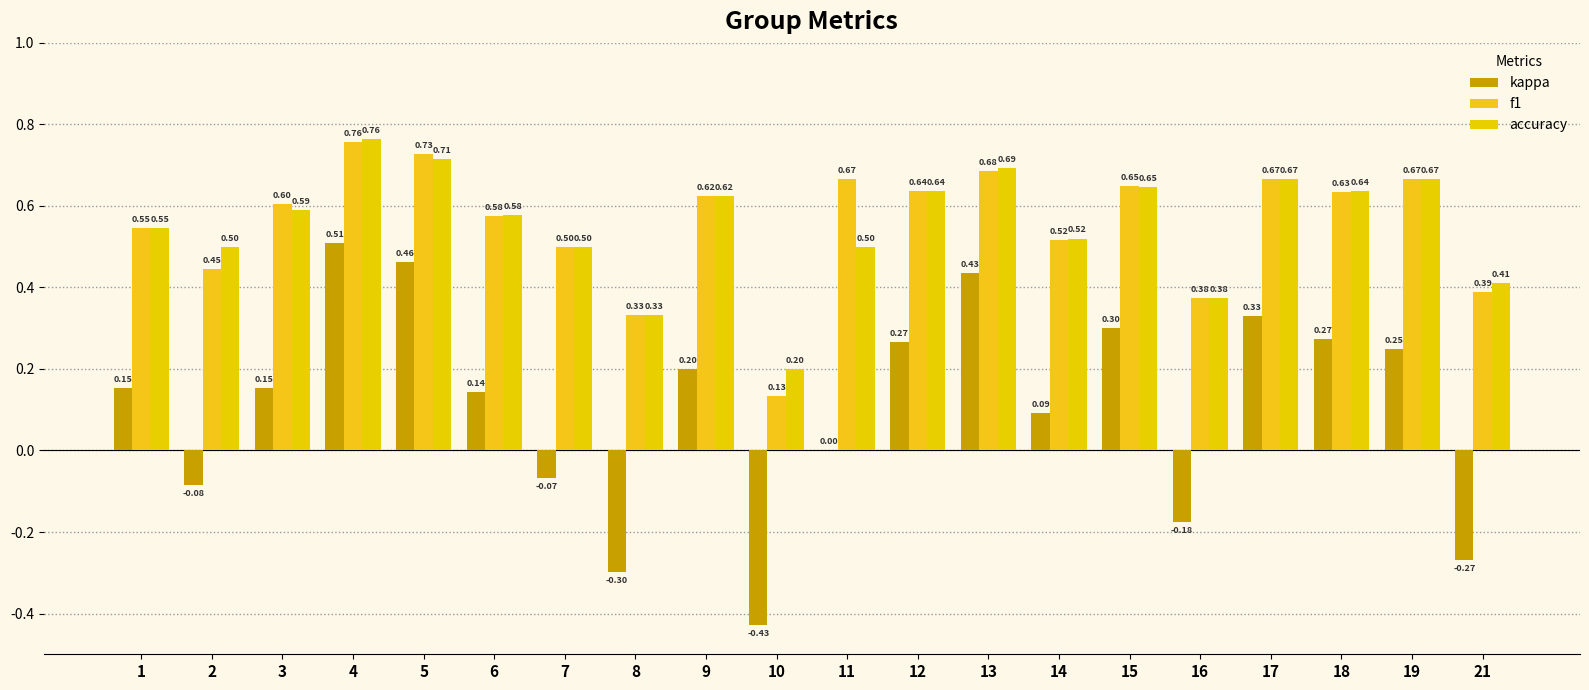

Between 7 and 11, which is larger?

11